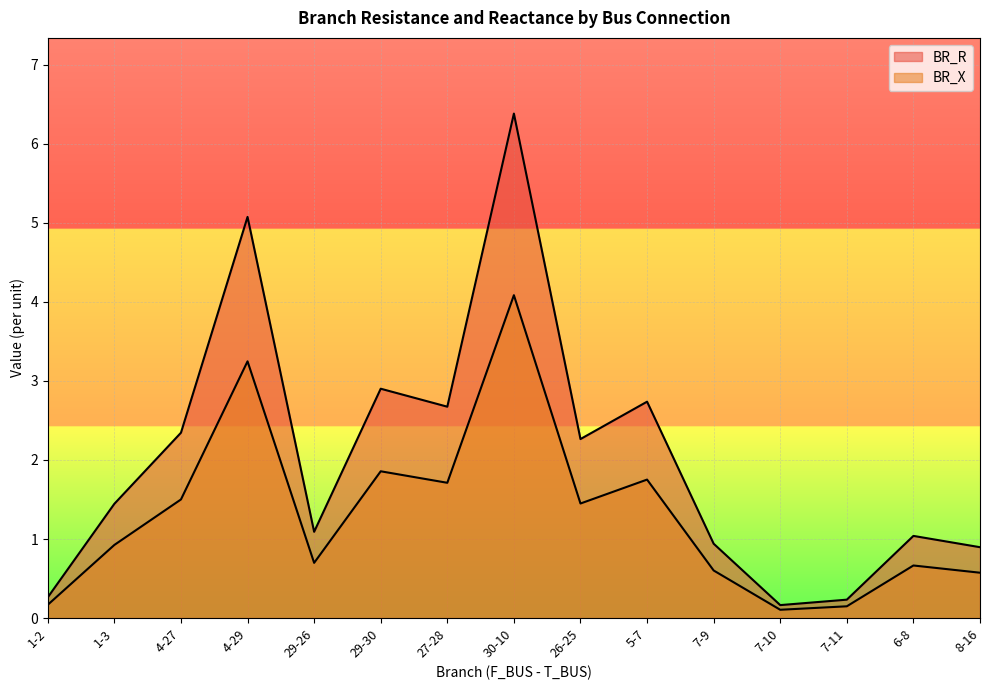

Reading right to left, list all the values displayed in this chart.

BR_R: 0.9	1.0	0.2	0.2	0.9	2.7	2.3	6.4	2.7	2.9	1.1	5.1	2.3	1.4	0.3
BR_X: 0.6	0.7	0.1	0.1	0.6	1.8	1.4	4.1	1.7	1.9	0.7	3.2	1.5	0.9	0.2